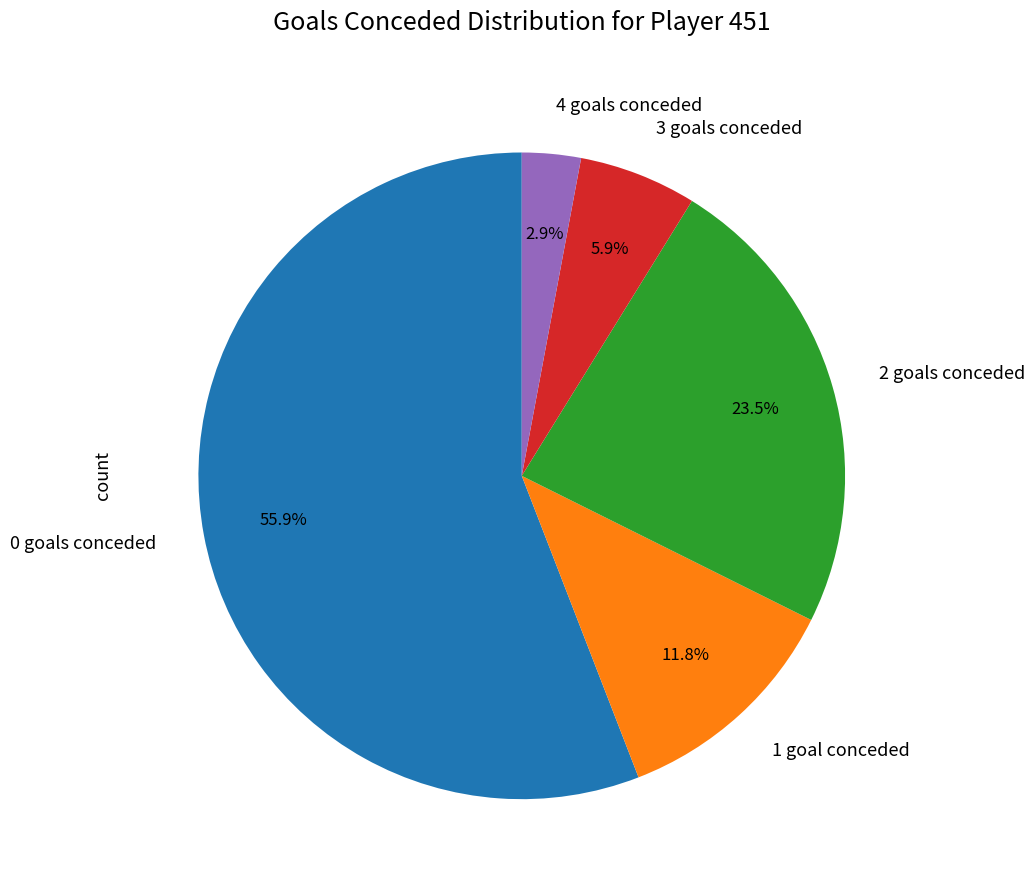

Count the number of slices in the pie.

5